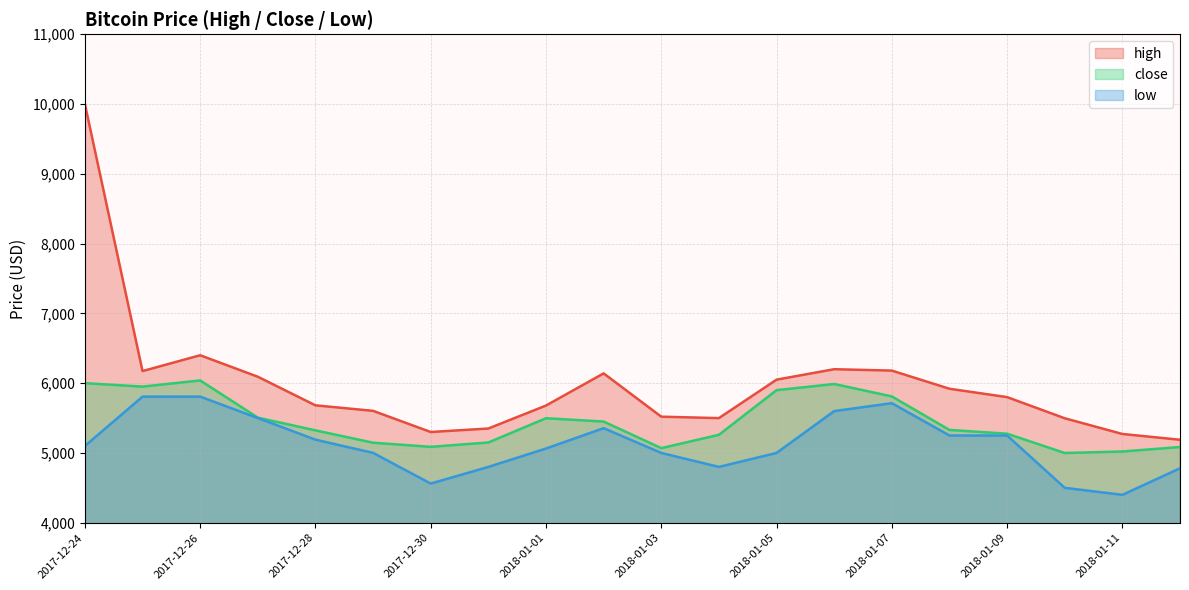

At which label does high first exceed 5799?

2017-12-24